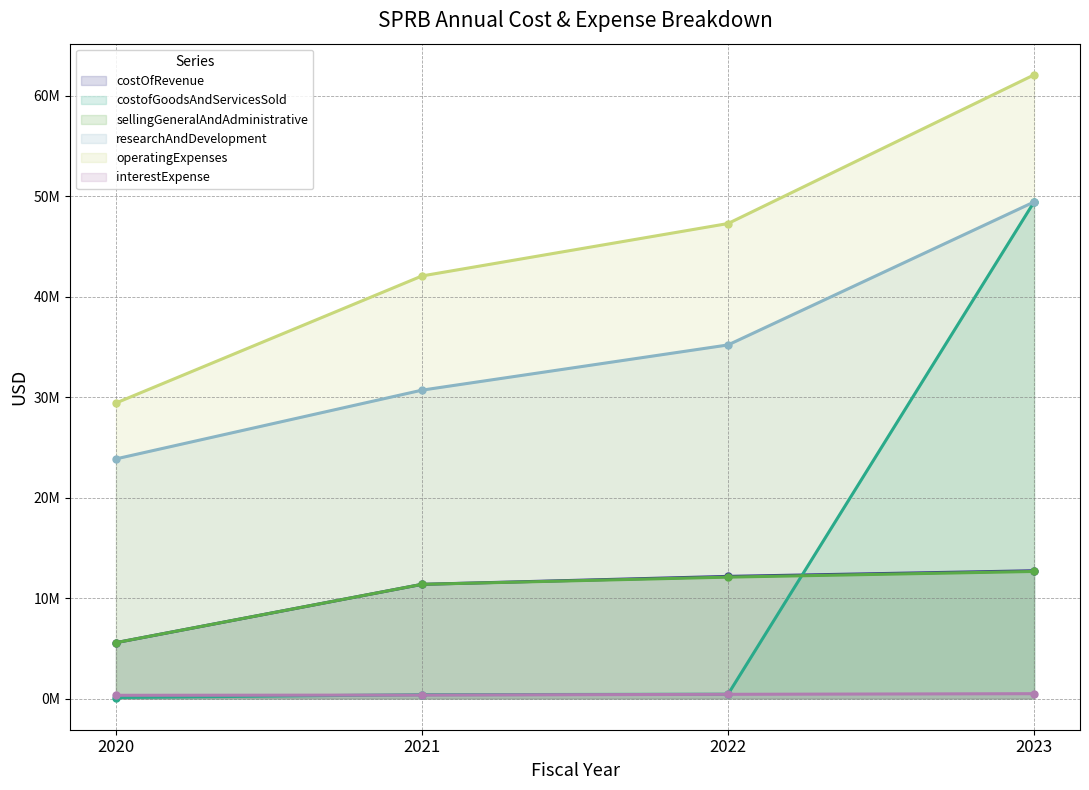

Is it true that sellingGeneralAndAdministrative equals 12085000 at 2022?

True